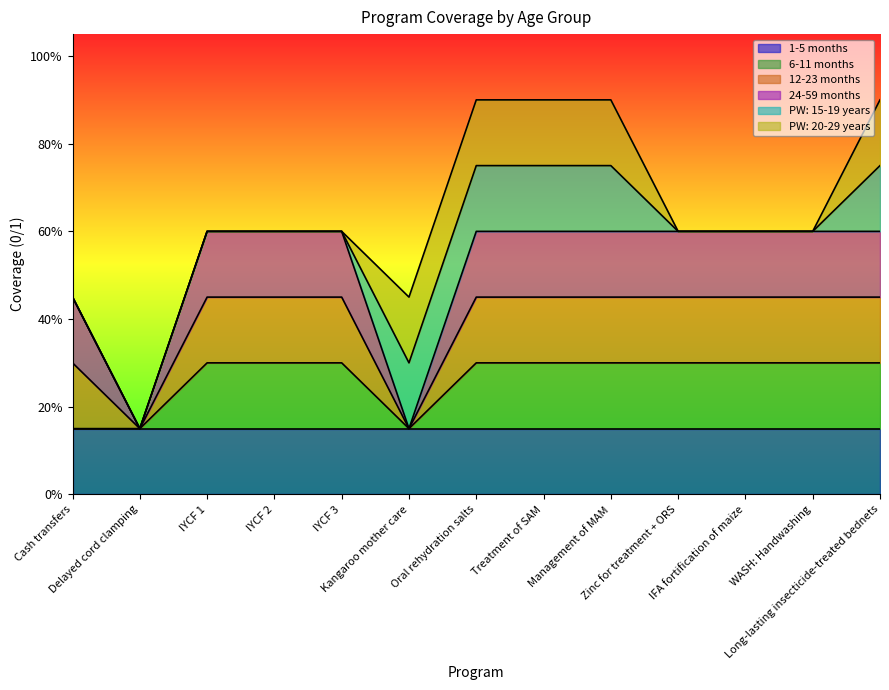

At which category is the sum across all series the highest?

Oral rehydration salts